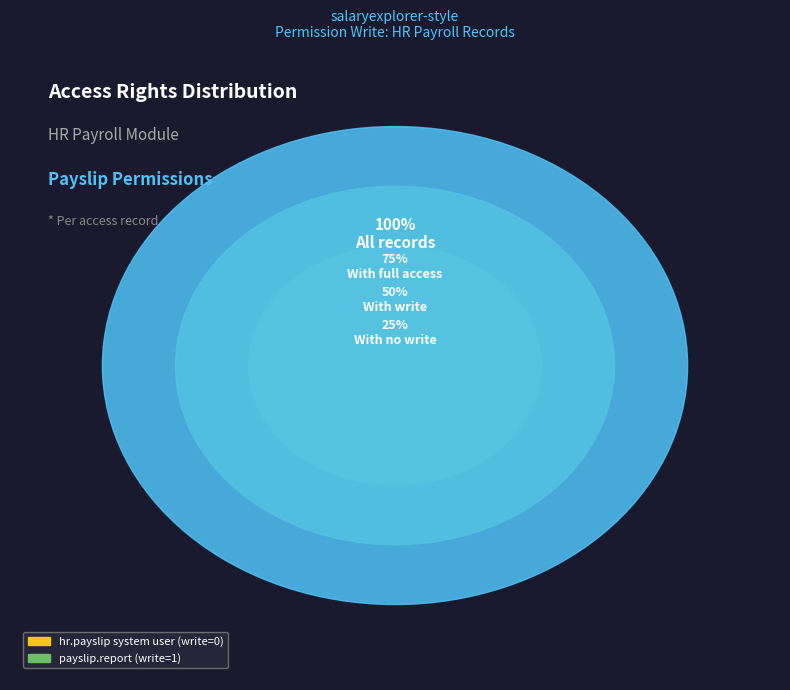

What is the majority slice?

payslip.report